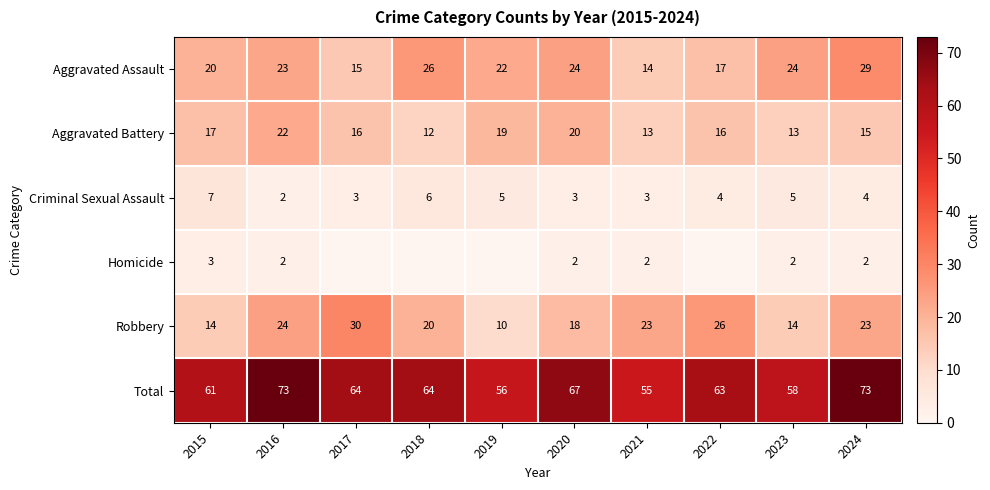

At which label does Criminal Sexual Assault first exceed 4?

2015